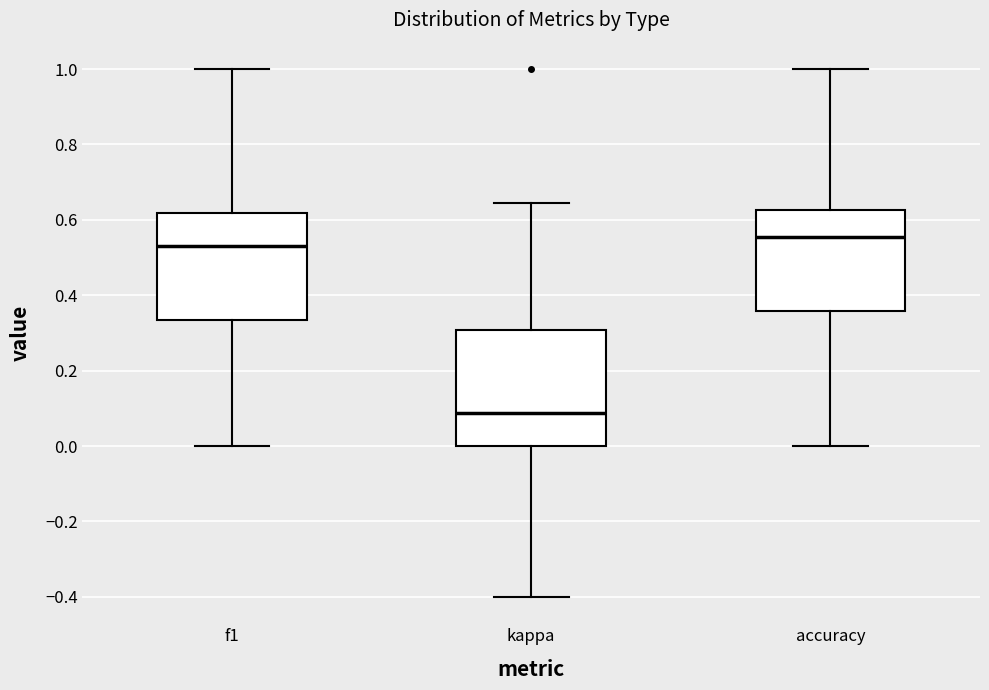

Reading left to right, transcribe this box plot: for each box, give where its median line is, the range the box spans, and where its two whiskers end, as read against the y-axis. The values are not printed on the chart, so give them approximately, as read against the axis.

f1: median 0.54, box 0.34 to 0.62, whiskers 0.00 to 1.00
kappa: median 0.08, box 0.00 to 0.30, whiskers -0.40 to 0.64
accuracy: median 0.56, box 0.36 to 0.62, whiskers 0.00 to 1.00